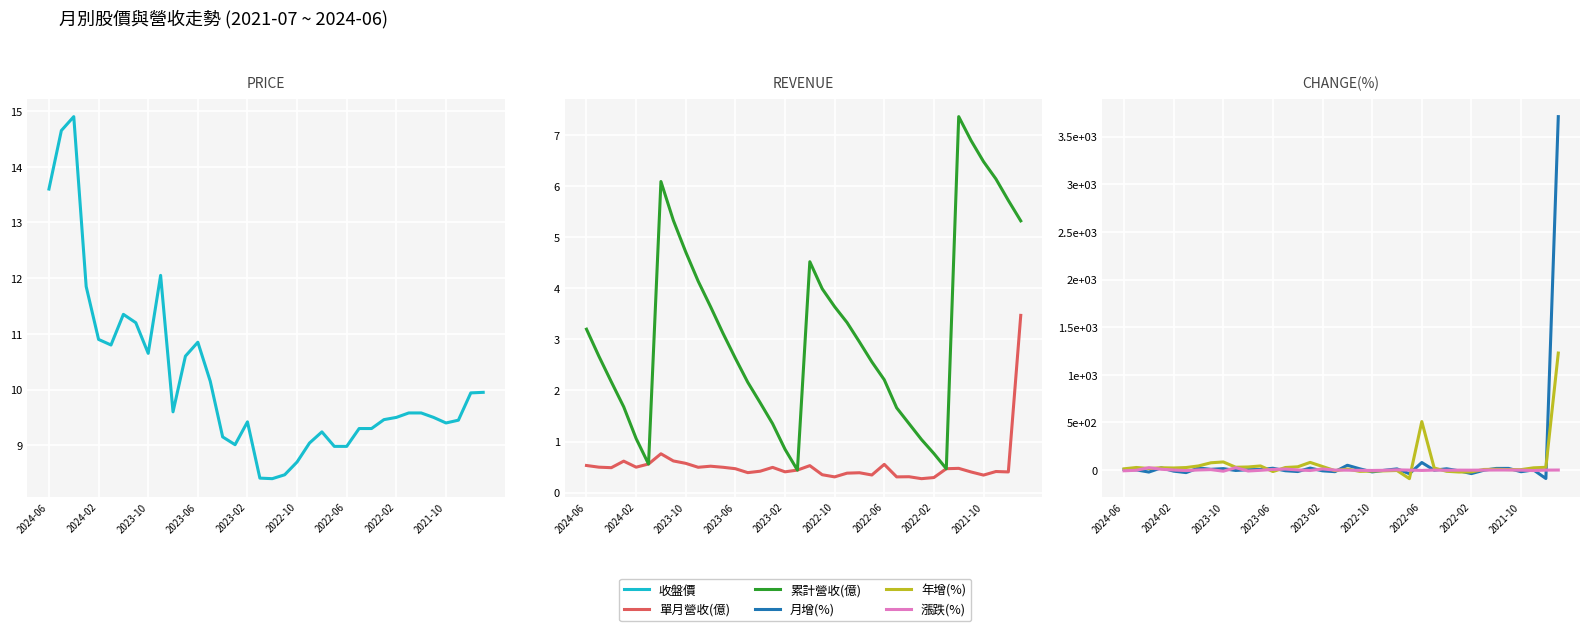

How many interior local peaks does the 累計營收(億) series have?

3